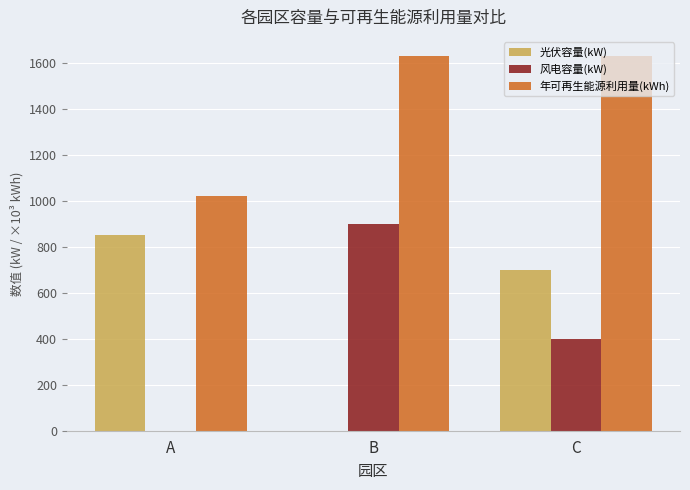

Is the value of 光伏容量(kW) at B greater than the value of 年可再生能源利用量(kWh) at C?

No